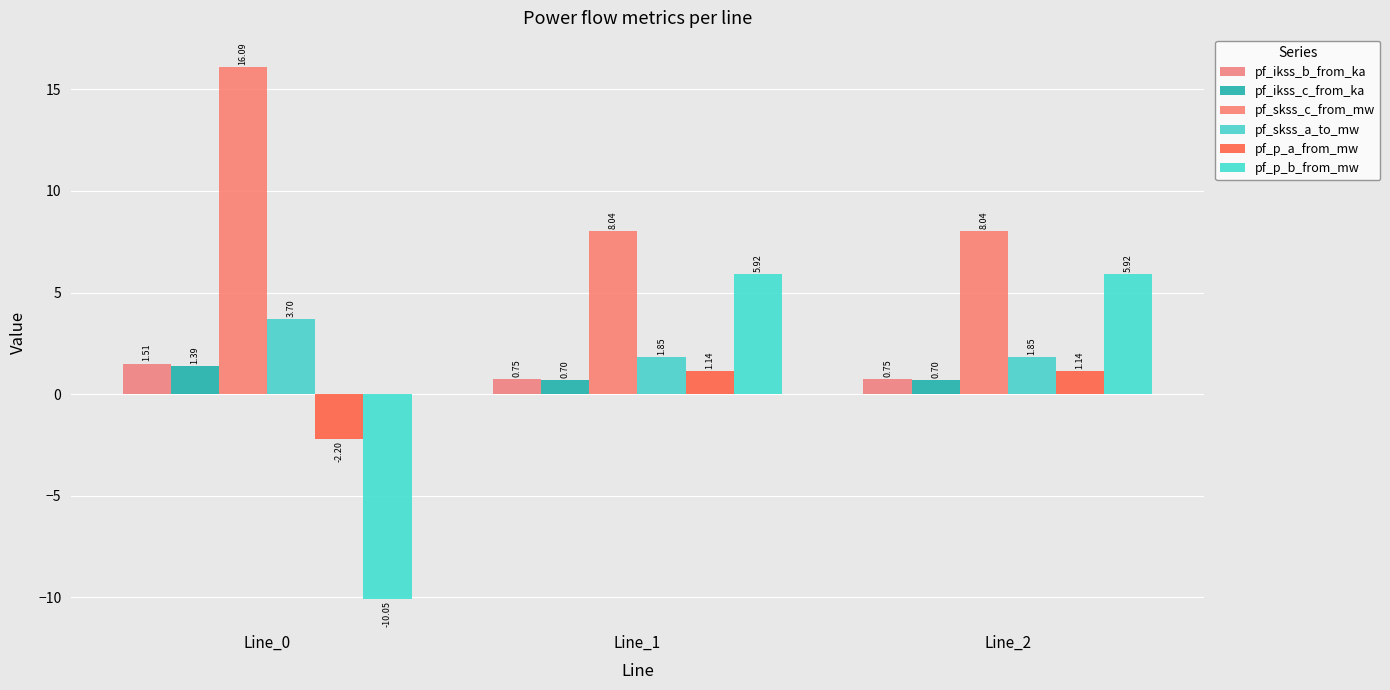

Which series has the largest total across all categories?

pf_skss_c_from_mw